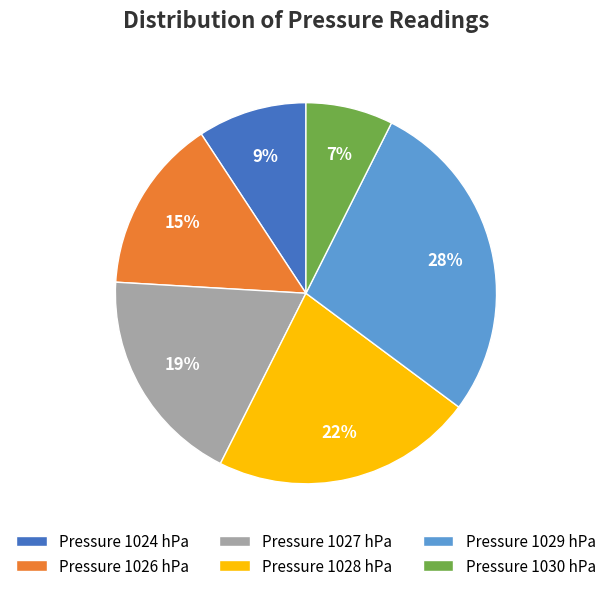

To the nearest percent, what portion does Pressure 1026 hPa represent?

15%